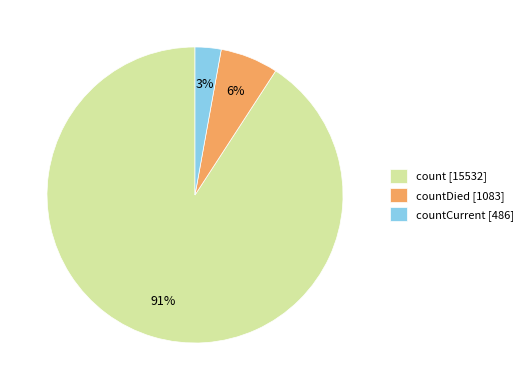

Which category accounts for the majority?

count [15532]